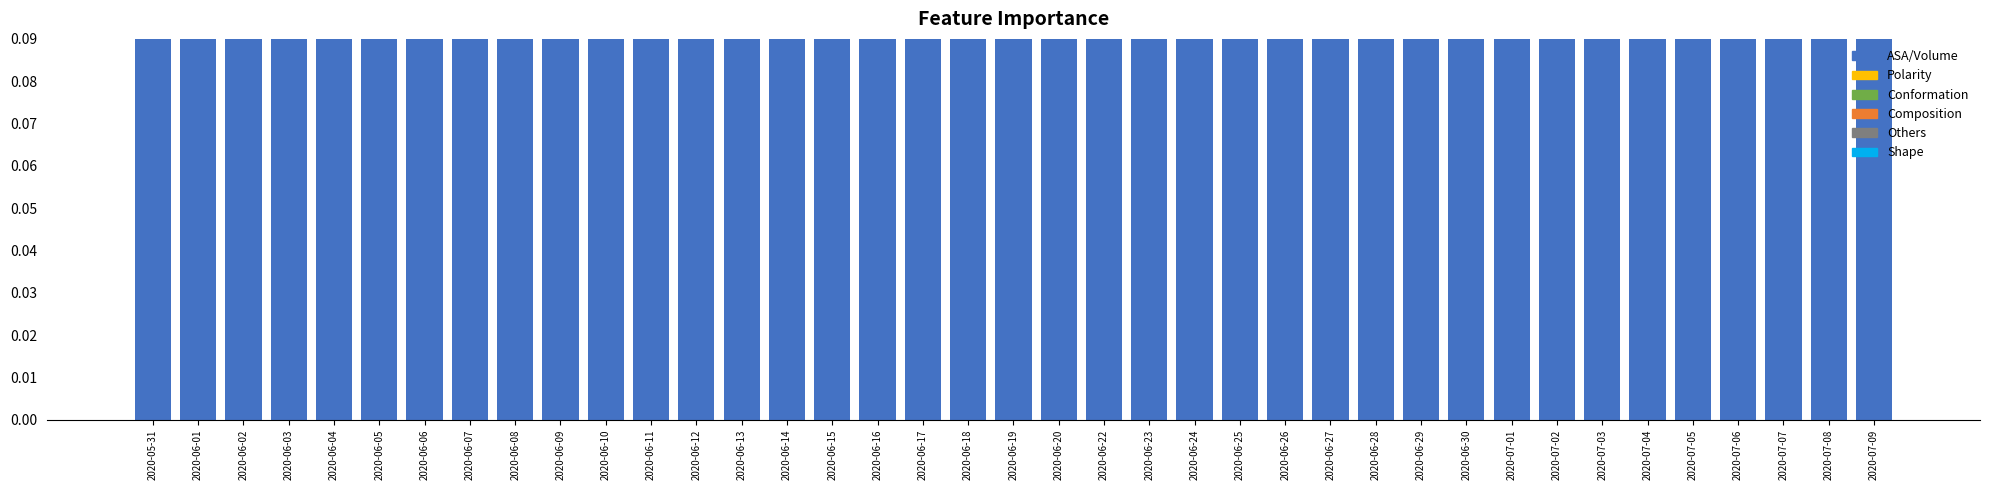

Which has a higher value, 2020-06-05 or 2020-06-11?

2020-06-11